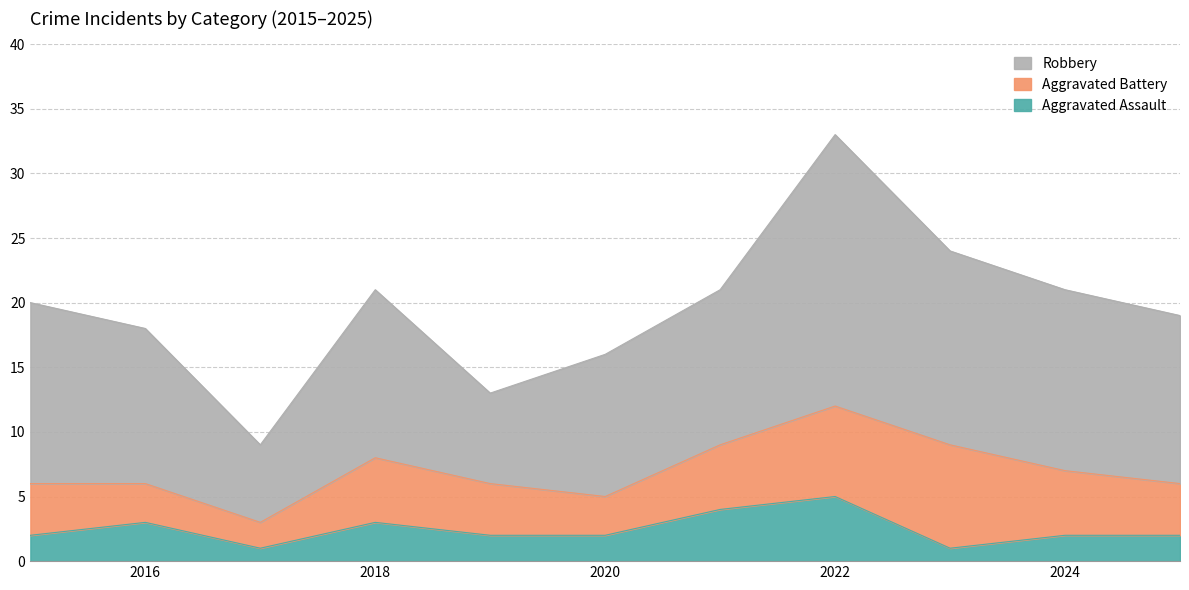

True or false: Aggravated Assault has a value of 3 at 2018.

True